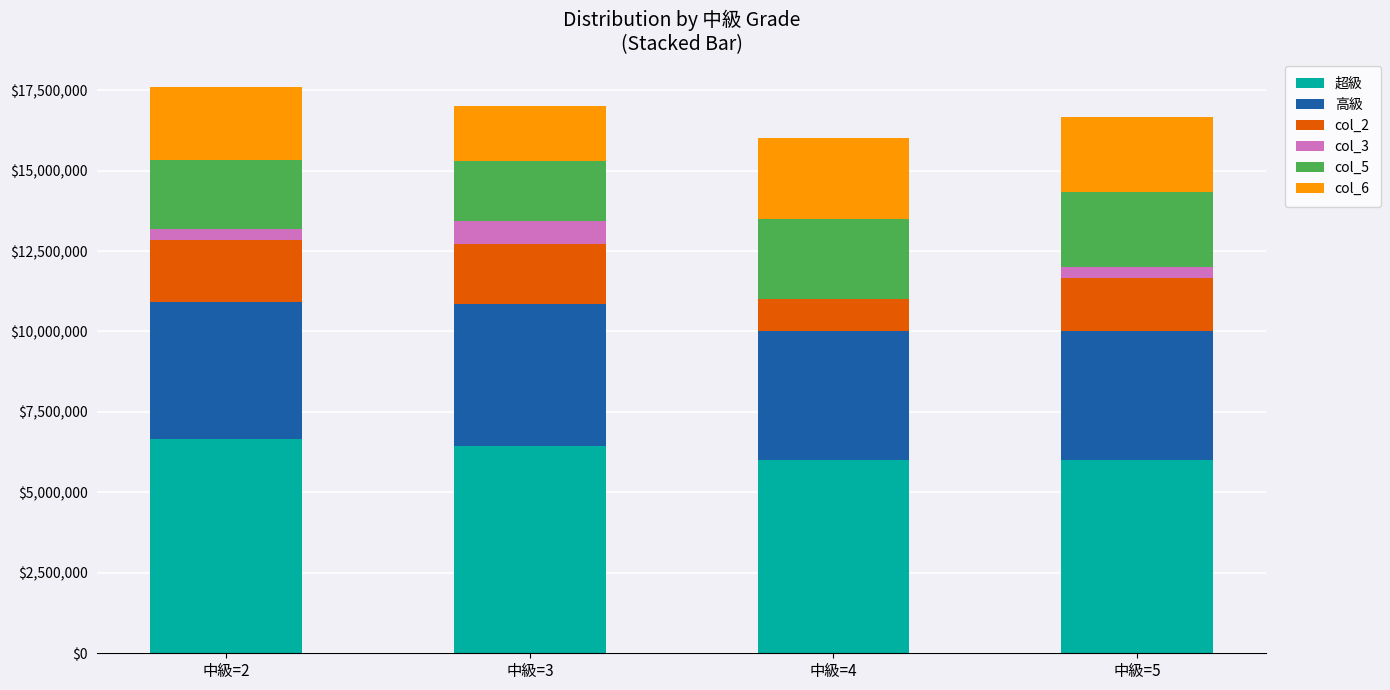

Are the bars grouped side by side (vs. stacked)?

No